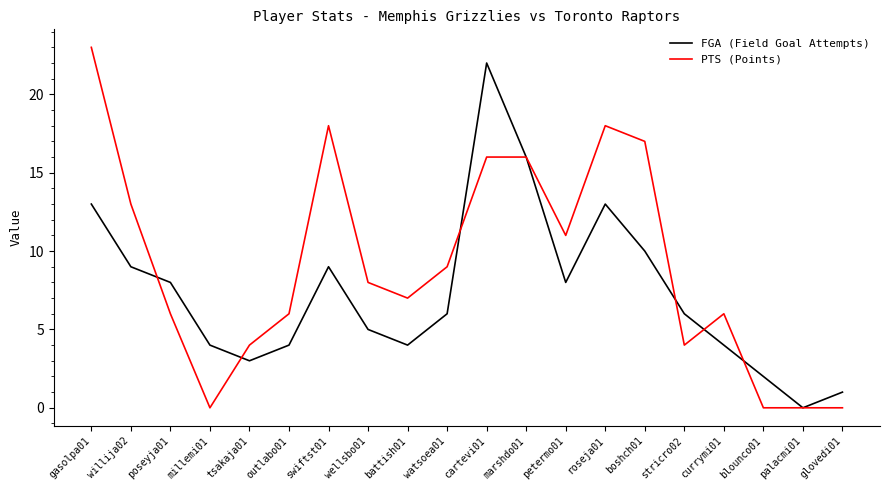

Does the chart have visible grid lines?

No